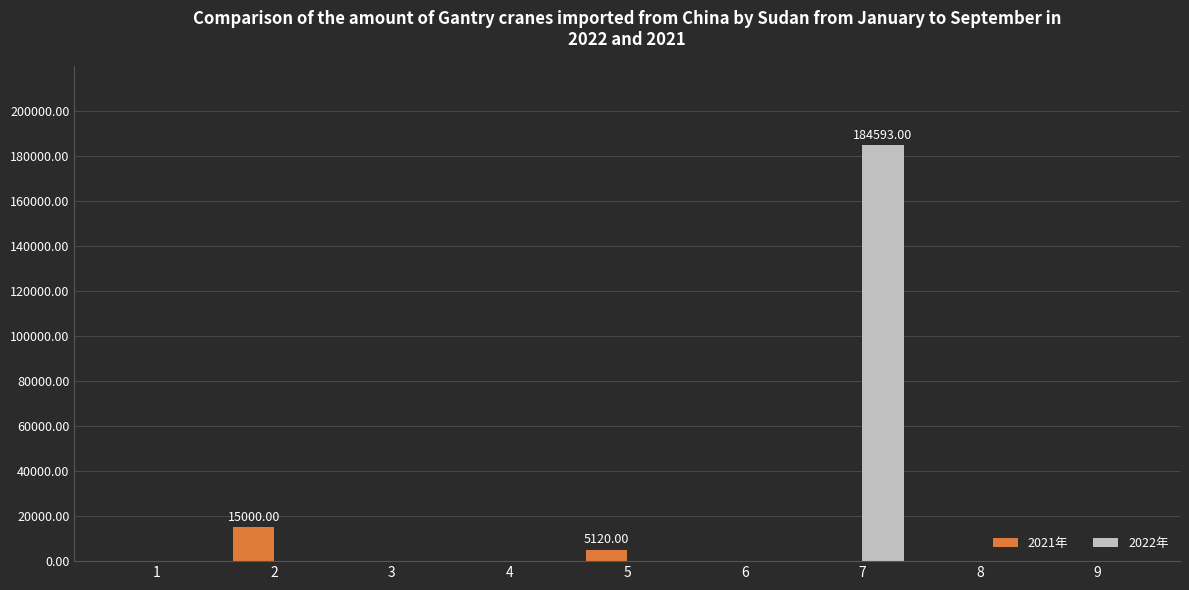

How many distinct data groups are displayed?

2